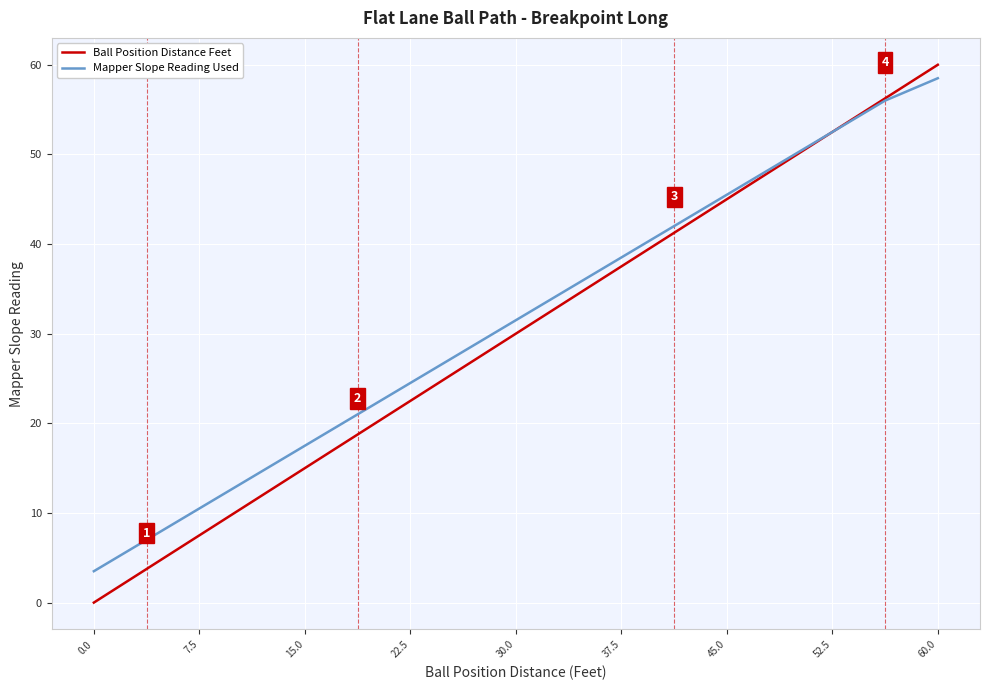

What is the maximum value for Mapper Slope Reading Used?

58.5